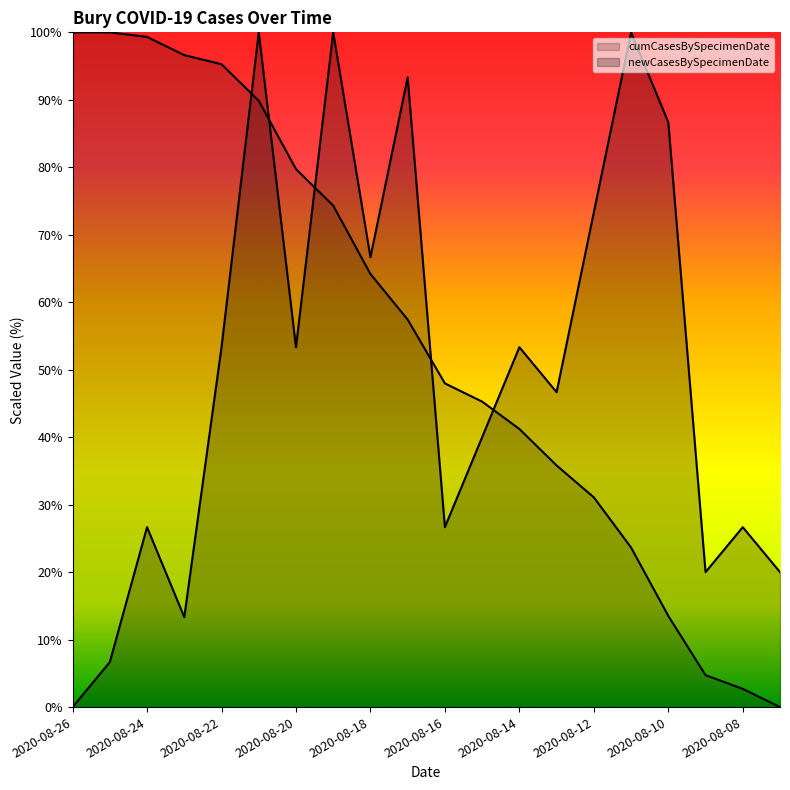

Rank the categories by newCasesBySpecimenDate value from lowest to highest.

2020-08-26, 2020-08-25, 2020-08-23, 2020-08-09, 2020-08-07, 2020-08-24, 2020-08-16, 2020-08-08, 2020-08-15, 2020-08-13, 2020-08-22, 2020-08-20, 2020-08-14, 2020-08-18, 2020-08-12, 2020-08-10, 2020-08-17, 2020-08-21, 2020-08-19, 2020-08-11